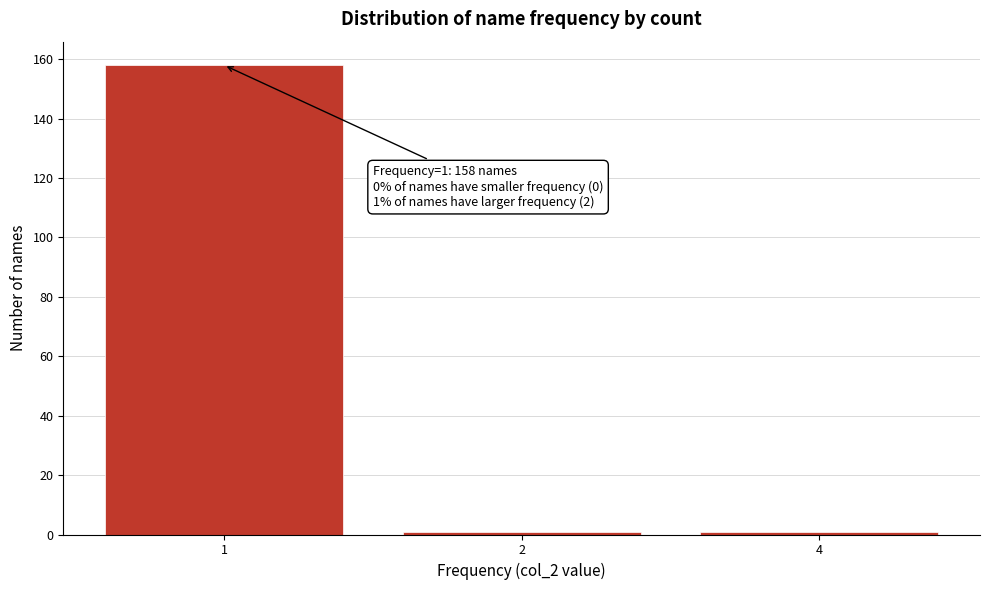

Reading left to right, list all the values displayed in this chart.

158	1	1